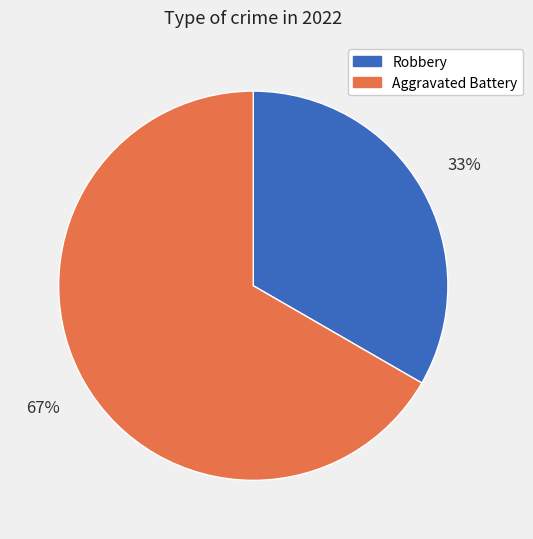

Which slice is the largest?

Aggravated Battery